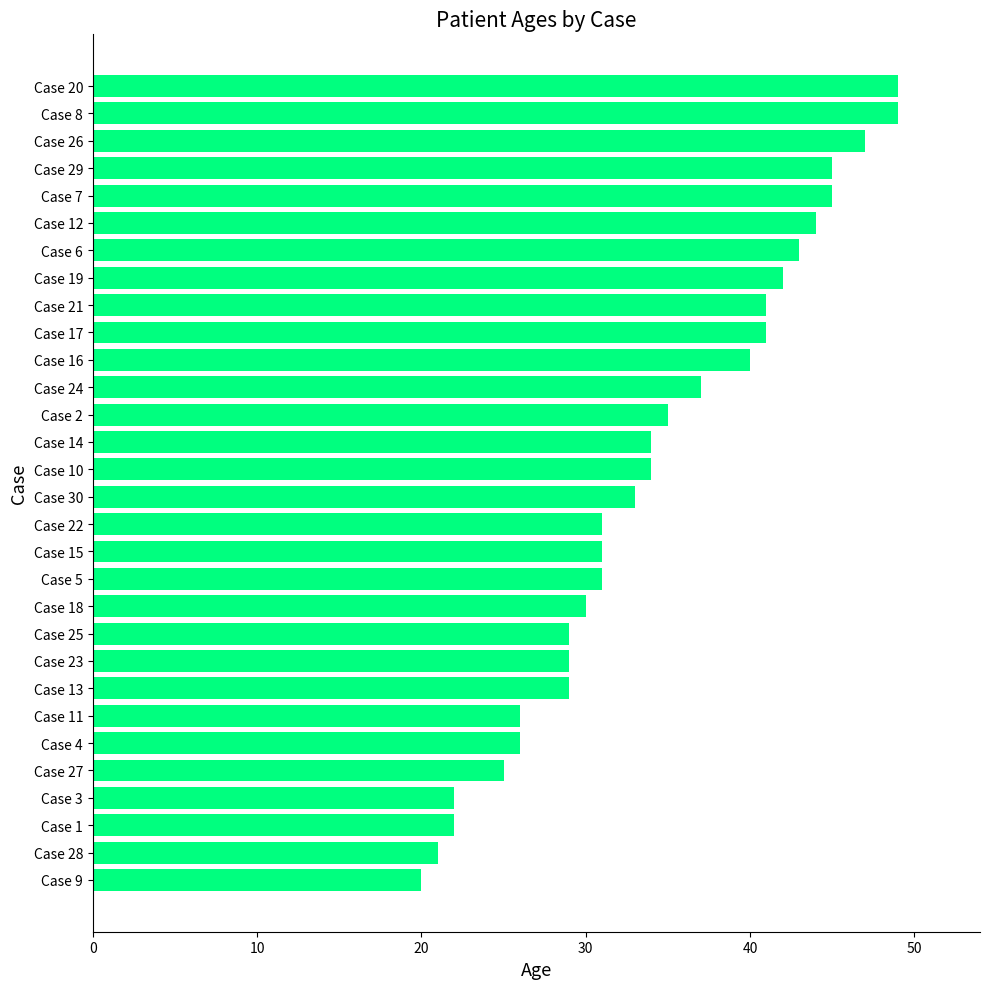

What is the ratio of the value at Case 15 to the value at Case 20?

0.6